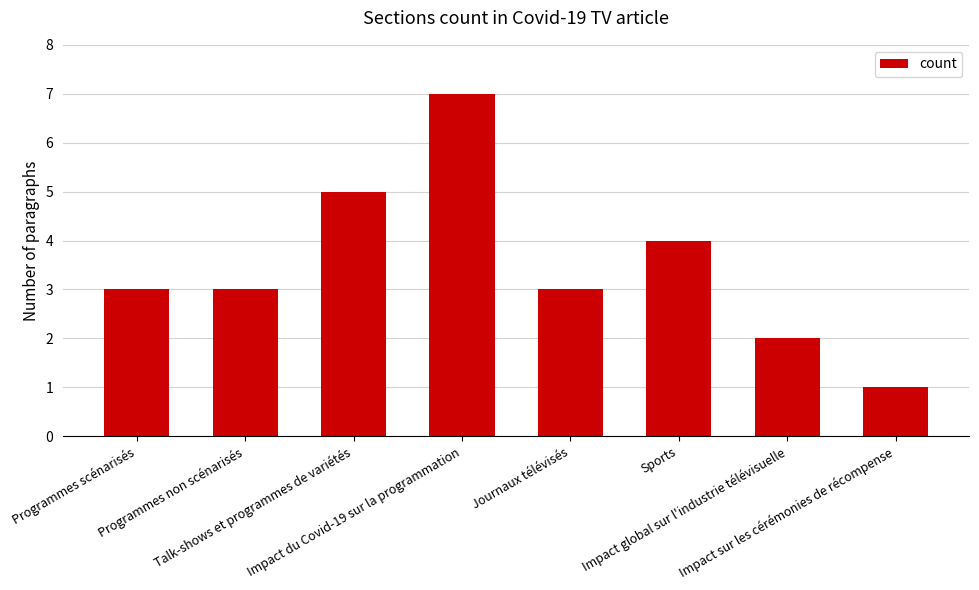

At which category does the chart reach its minimum across all series?

Impact sur les cérémonies de récompense